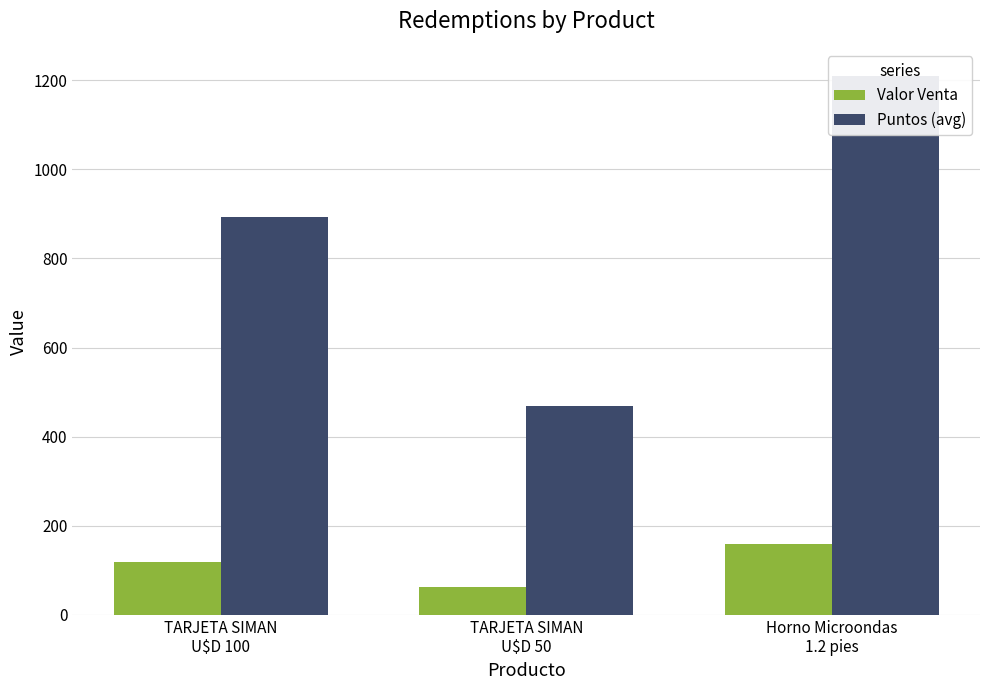

Does the chart contain any negative values?

No